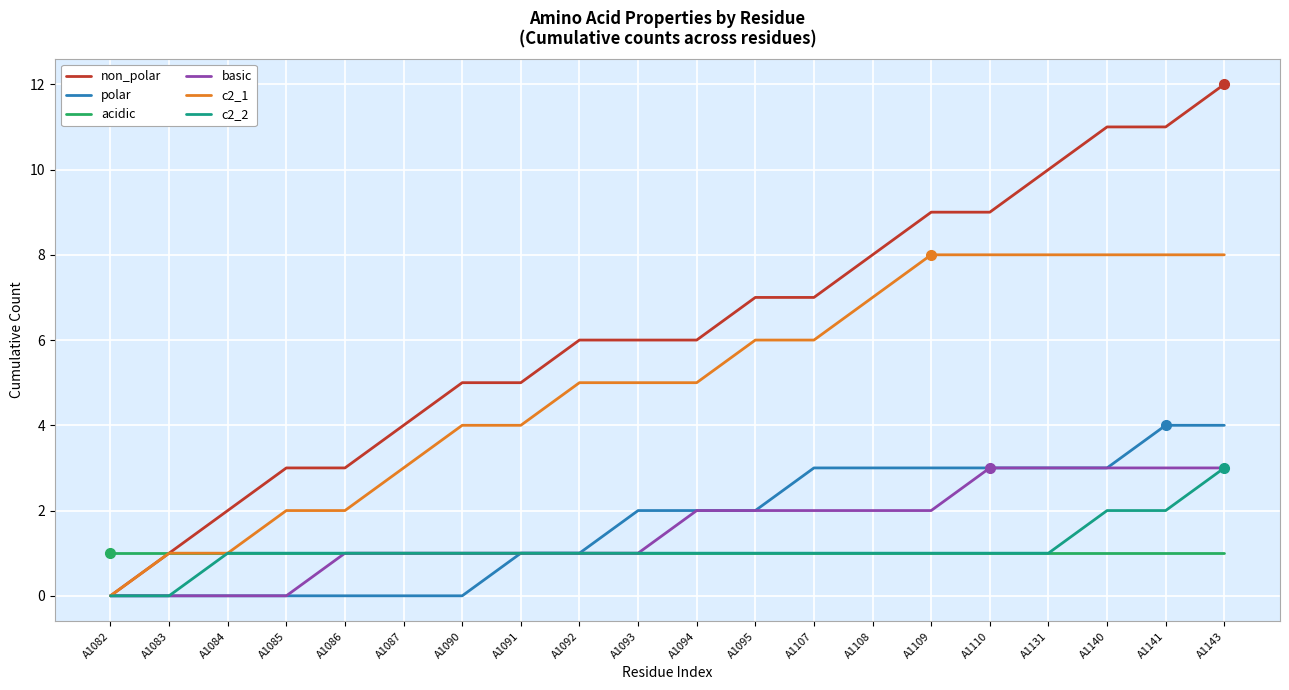

What is the difference between the second highest and minimum values in the non_polar series?

11